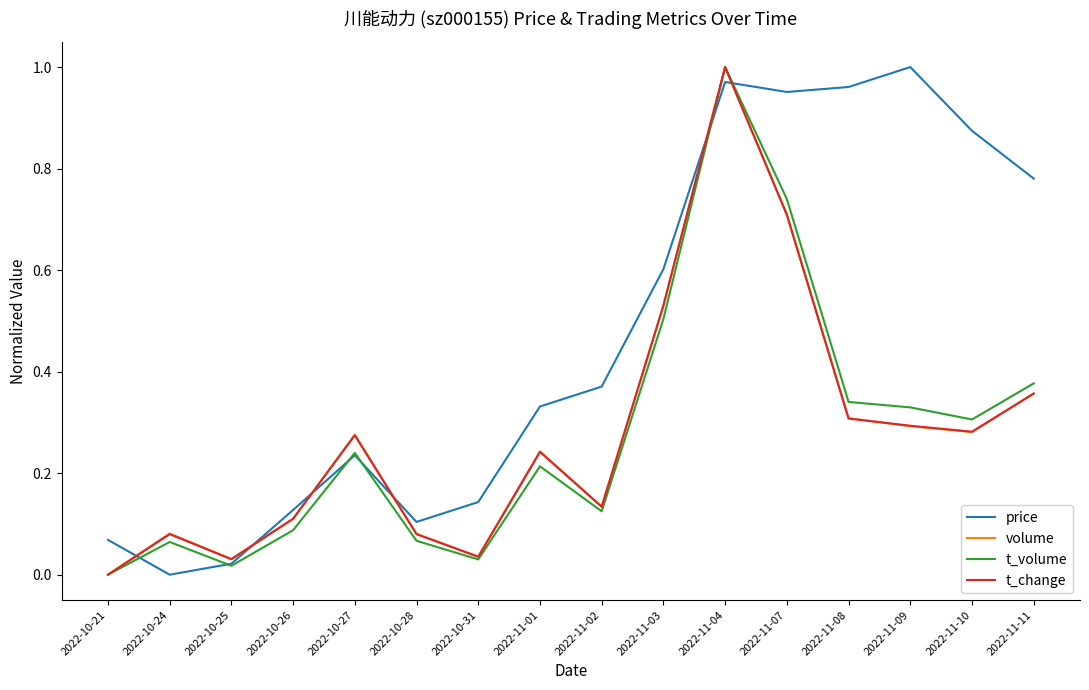

What are all the series names shown in the legend?

price, volume, t_volume, t_change